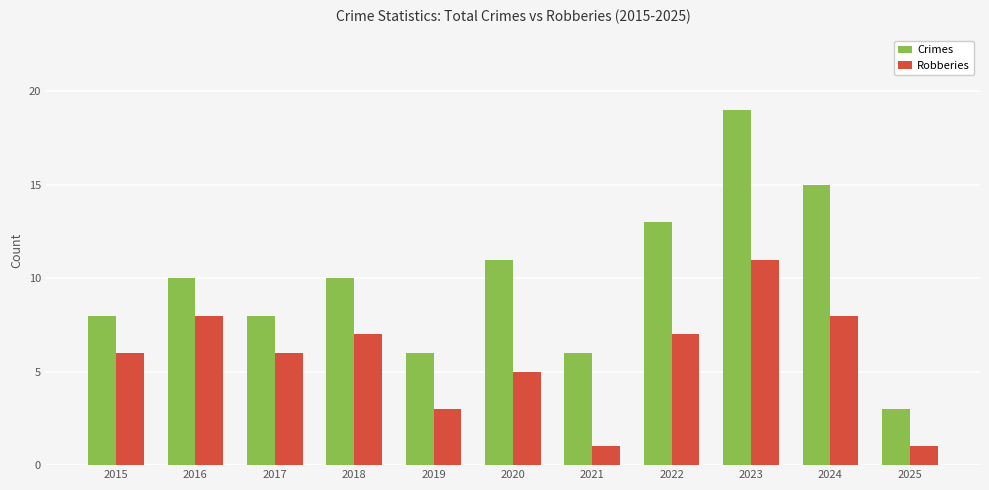

What is the highest value of the Robberies series?

11